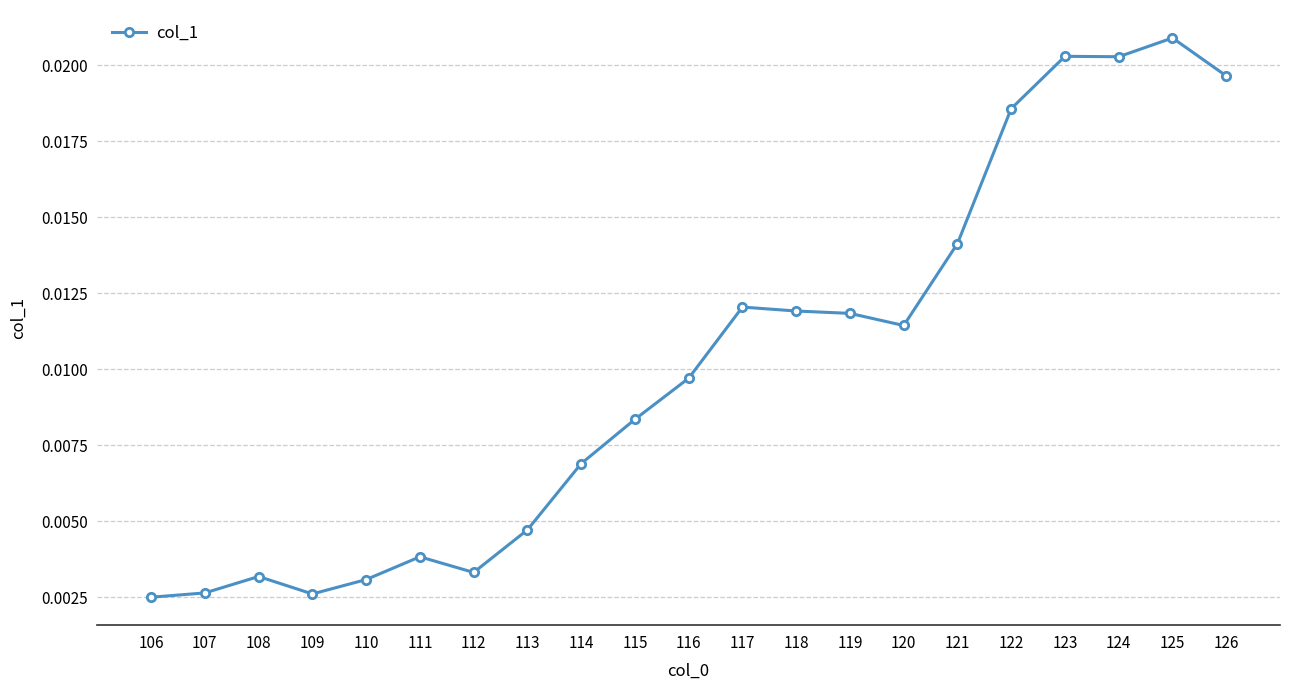

Is this an area chart (filled region under the line)?

No